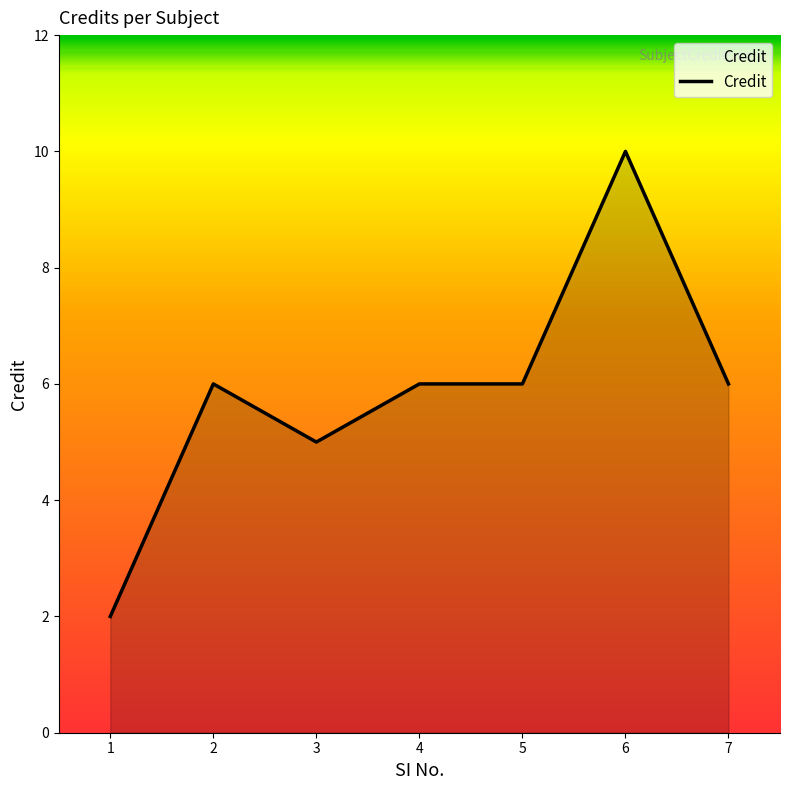

At which category does the data reach its first local valley?

3